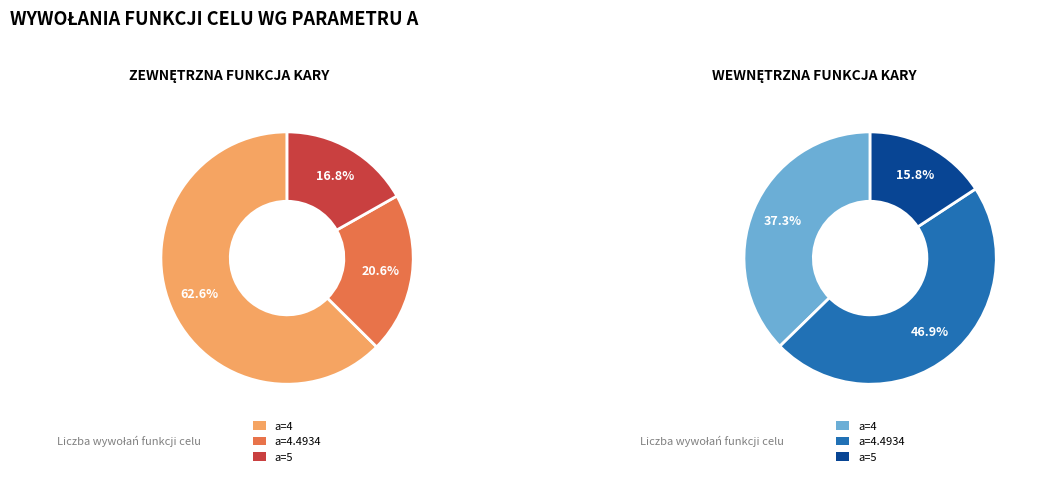

How many segments does this pie chart have?

3